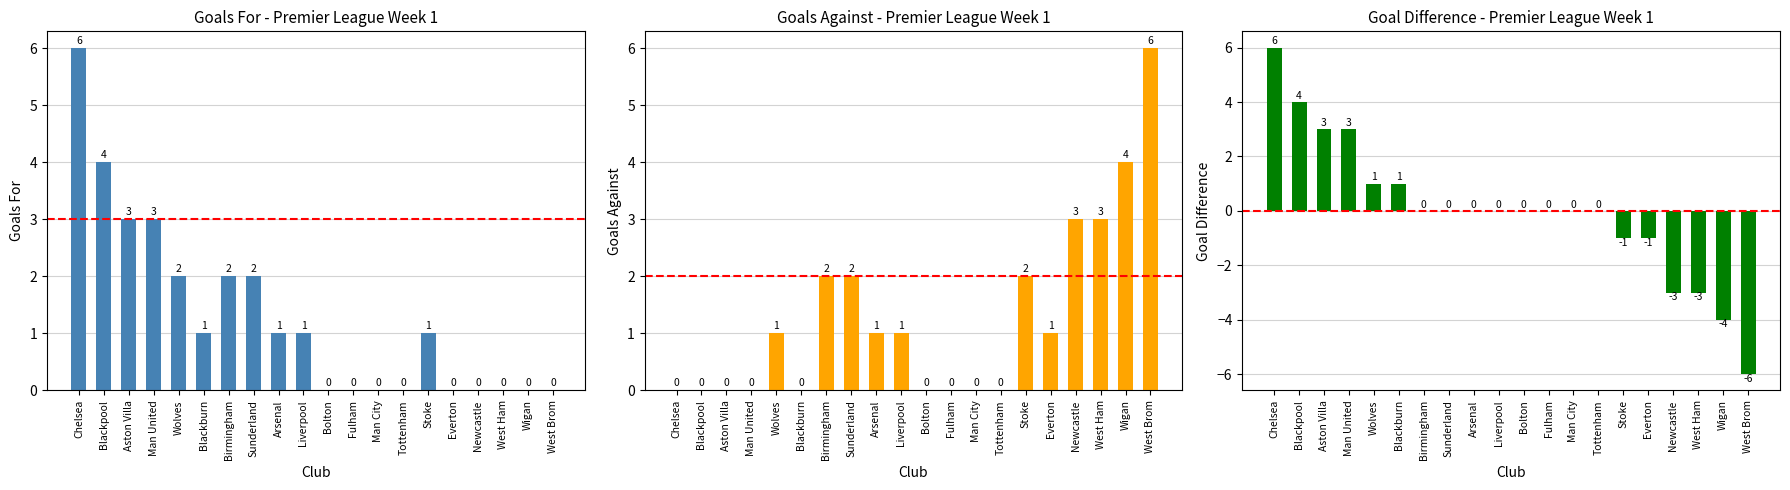

Reading right to left, extract all data points from this chart.

GF: West Brom=0	Wigan=0	West Ham=0	Newcastle=0	Everton=0	Stoke=1	Tottenham=0	Man City=0	Fulham=0	Bolton=0	Liverpool=1	Arsenal=1	Sunderland=2	Birmingham=2	Blackburn=1	Wolves=2	Man United=3	Aston Villa=3	Blackpool=4	Chelsea=6
GA: West Brom=6	Wigan=4	West Ham=3	Newcastle=3	Everton=1	Stoke=2	Tottenham=0	Man City=0	Fulham=0	Bolton=0	Liverpool=1	Arsenal=1	Sunderland=2	Birmingham=2	Blackburn=0	Wolves=1	Man United=0	Aston Villa=0	Blackpool=0	Chelsea=0
GD: West Brom=-6	Wigan=-4	West Ham=-3	Newcastle=-3	Everton=-1	Stoke=-1	Tottenham=0	Man City=0	Fulham=0	Bolton=0	Liverpool=0	Arsenal=0	Sunderland=0	Birmingham=0	Blackburn=1	Wolves=1	Man United=3	Aston Villa=3	Blackpool=4	Chelsea=6